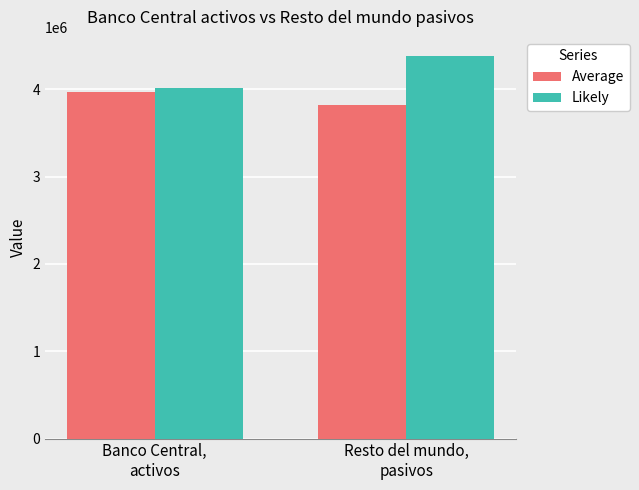

What is the label of the 2nd bar from the left?

Resto del mundo,
pasivos